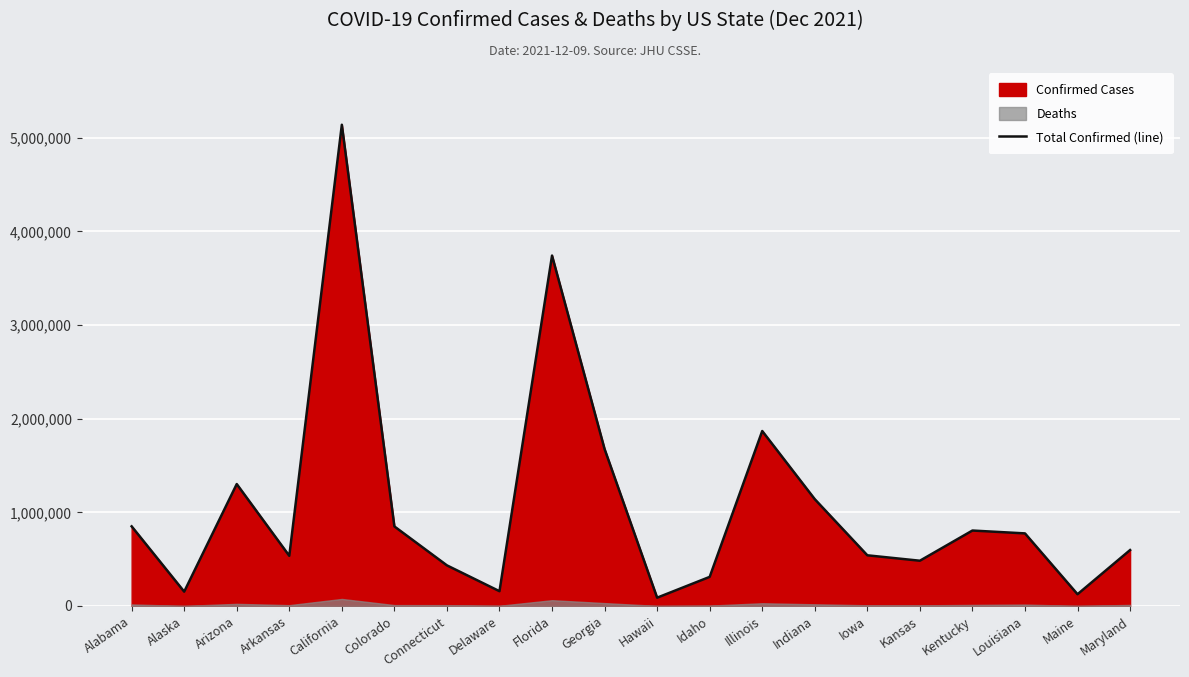

What is the change in value from Alaska to Kansas?

+330082